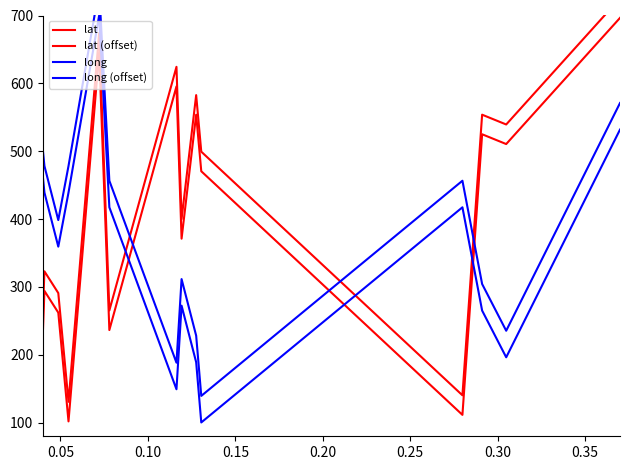

How many distinct data groups are displayed?

4